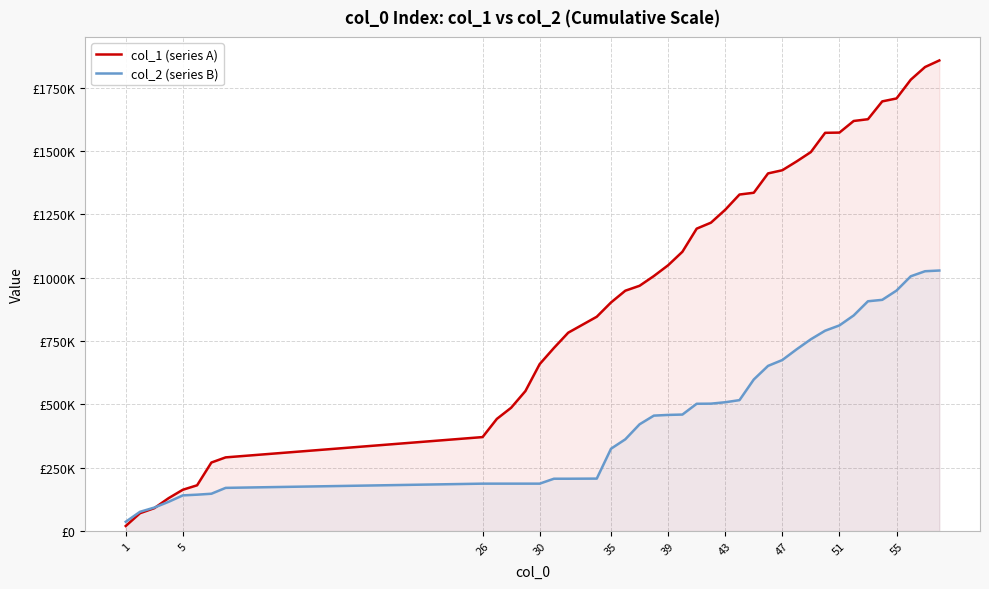

Which series ends up on top after the final intersection of col_1 (series A) and col_2 (series B)?

col_1 (series A)